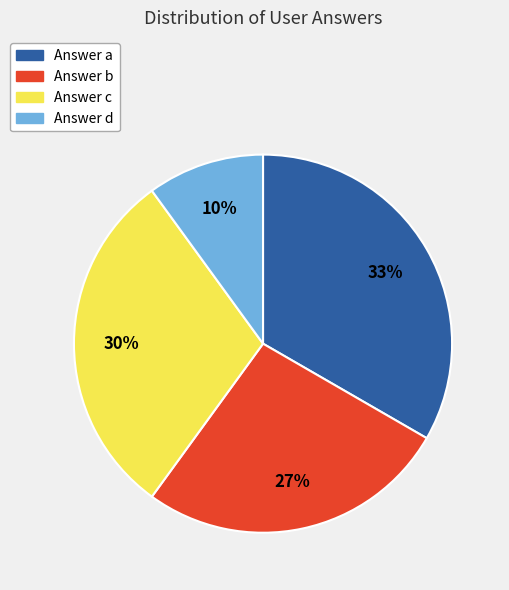

How many slices are in this pie chart?

4